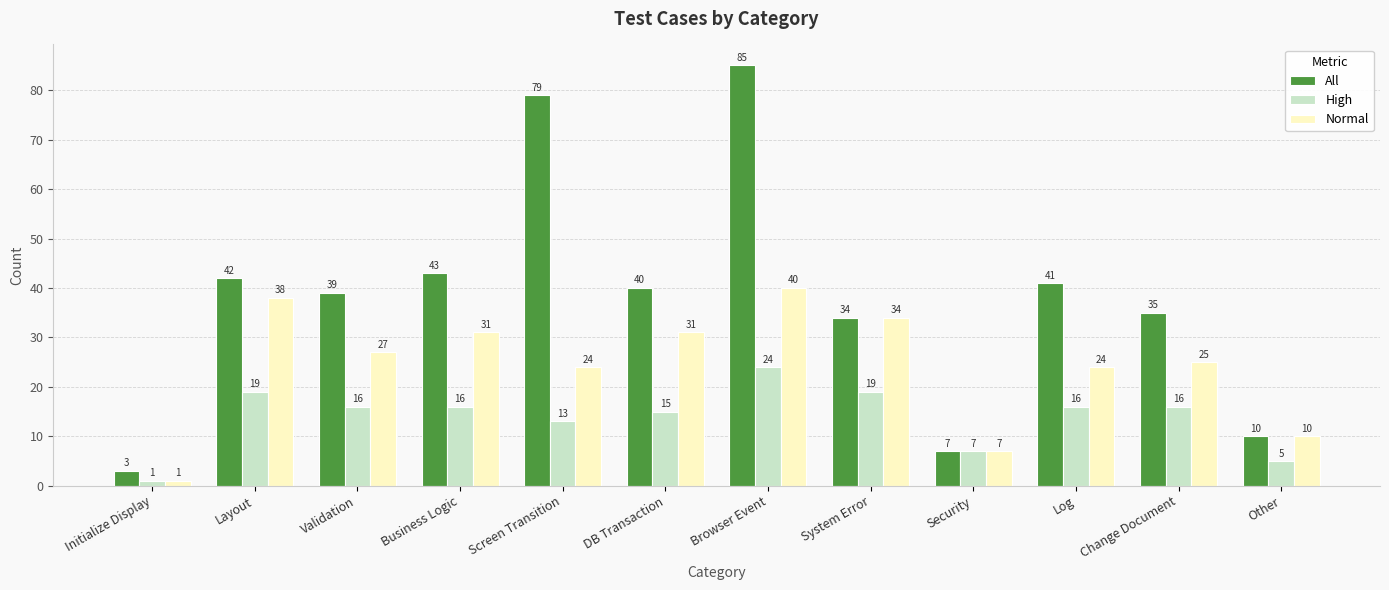

Reading left to right, list all the values displayed in this chart.

All: Initialize Display=3	Layout=42	Validation=39	Business Logic=43	Screen Transition=79	DB Transaction=40	Browser Event=85	System Error=34	Security=7	Log=41	Change Document=35	Other=10
High: Initialize Display=1	Layout=19	Validation=16	Business Logic=16	Screen Transition=13	DB Transaction=15	Browser Event=24	System Error=19	Security=7	Log=16	Change Document=16	Other=5
Normal: Initialize Display=1	Layout=38	Validation=27	Business Logic=31	Screen Transition=24	DB Transaction=31	Browser Event=40	System Error=34	Security=7	Log=24	Change Document=25	Other=10